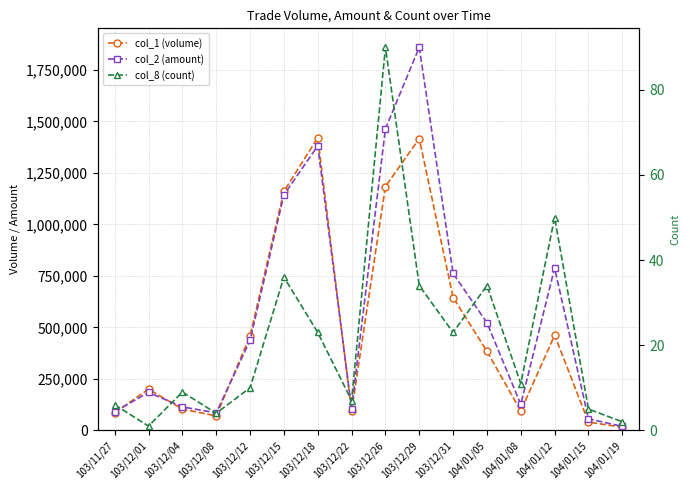

How many data points in col_1 (volume) are less than 384000?

8